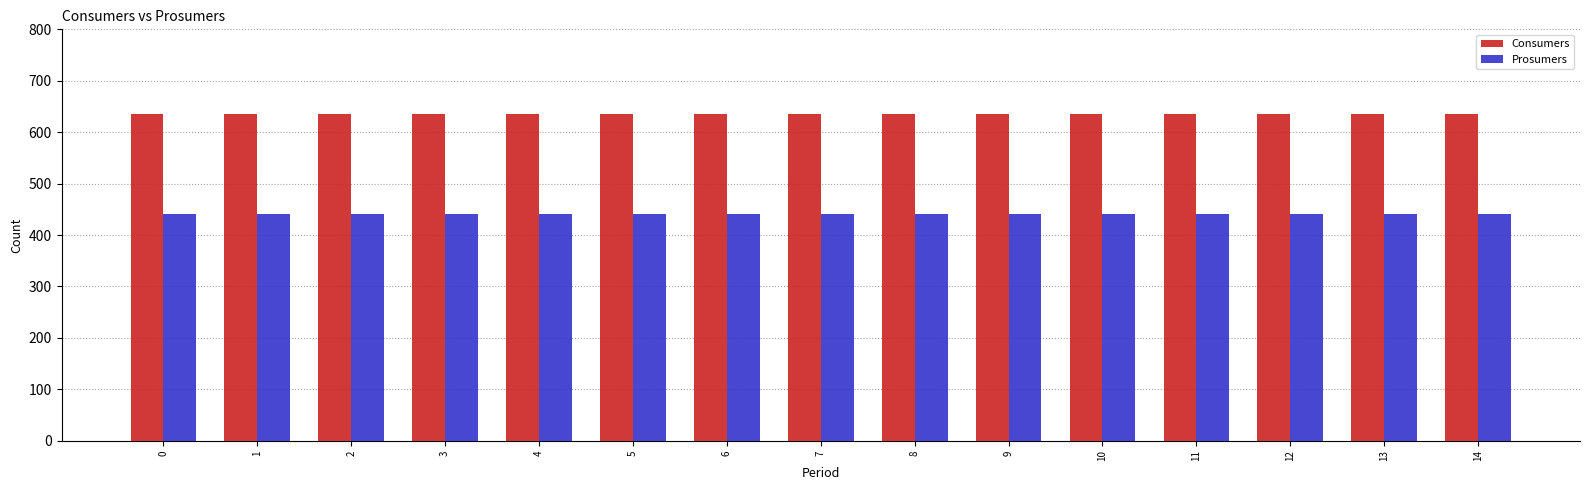

Count the number of data series in this chart.

2